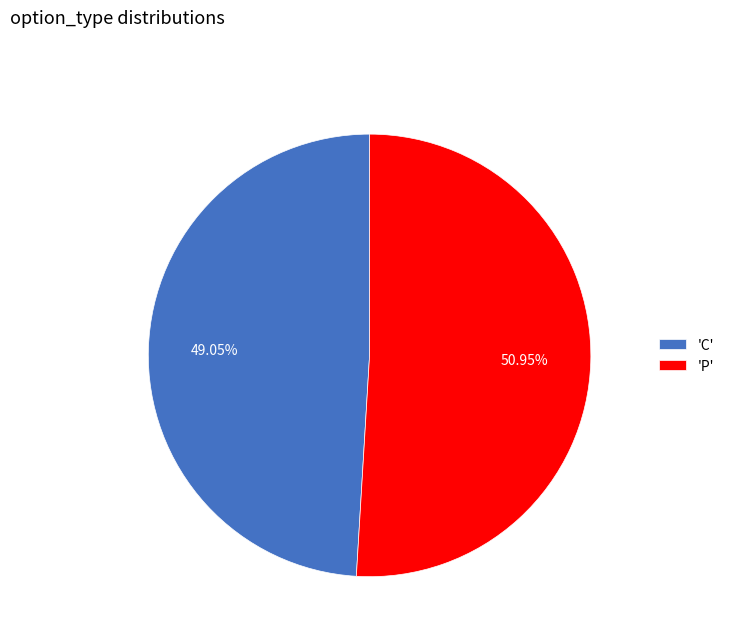

Do 'P' and 'C' together represent more than half of the pie?

Yes